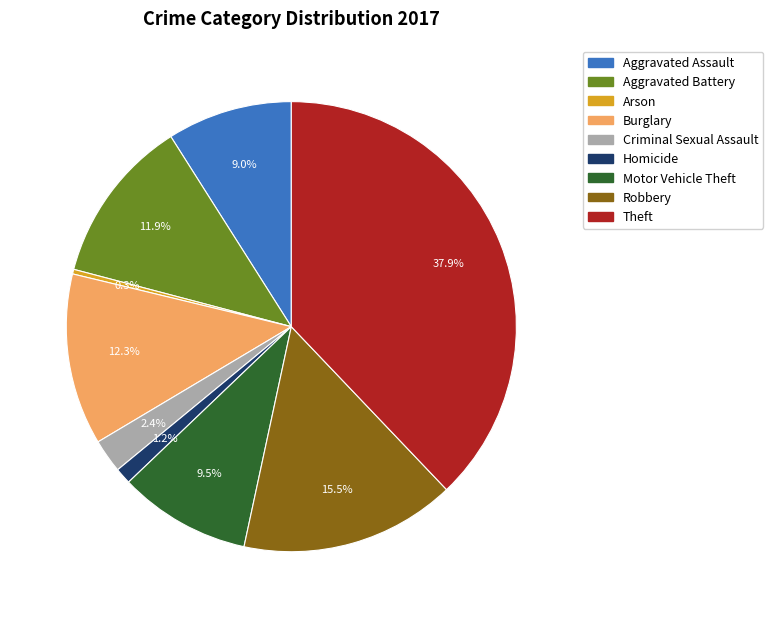

Which category has the biggest portion of the pie?

Theft